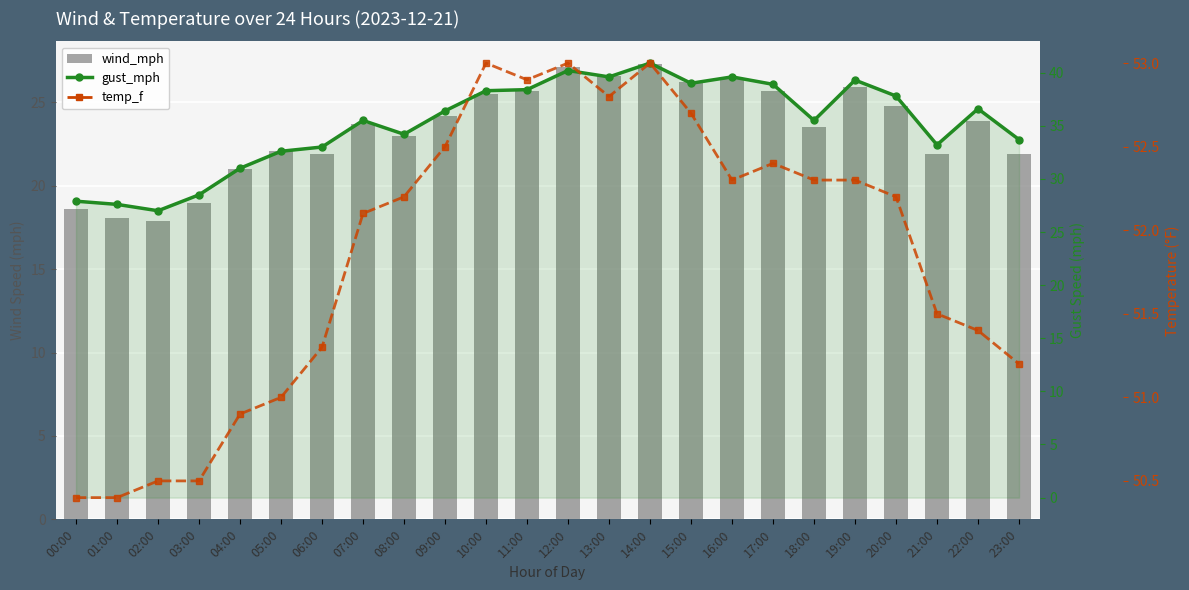

At which category is the sum across all series the highest?

14:00